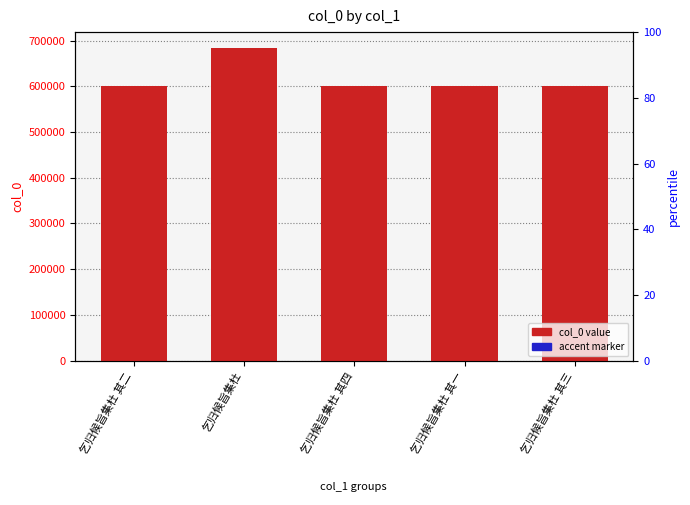

Between 乞归候旨集杜 and 乞归候旨集杜 其四, which series saw the biggest shift?

col_0 value